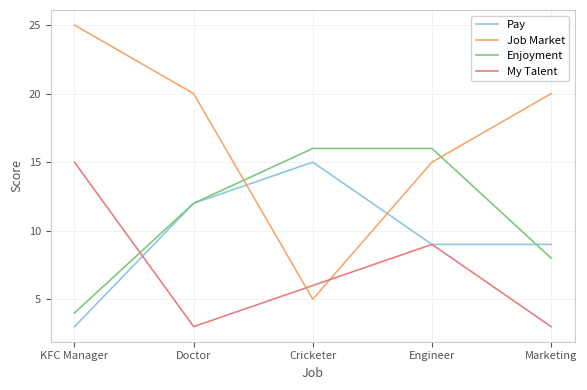

At how many categories does at least one series exceed 12?

5